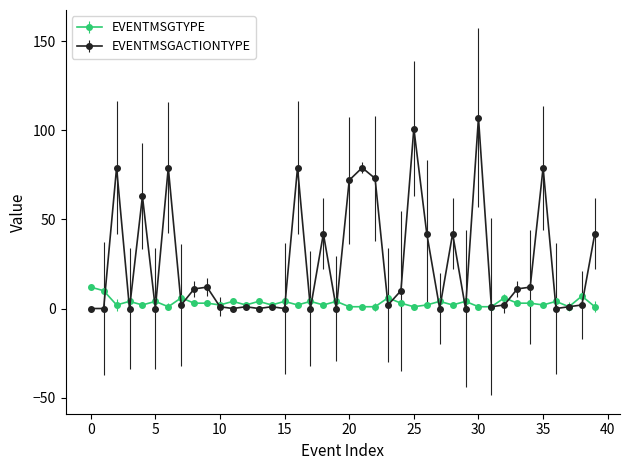

What is the value of the EVENTMSGTYPE point at the 17th from the left?

2